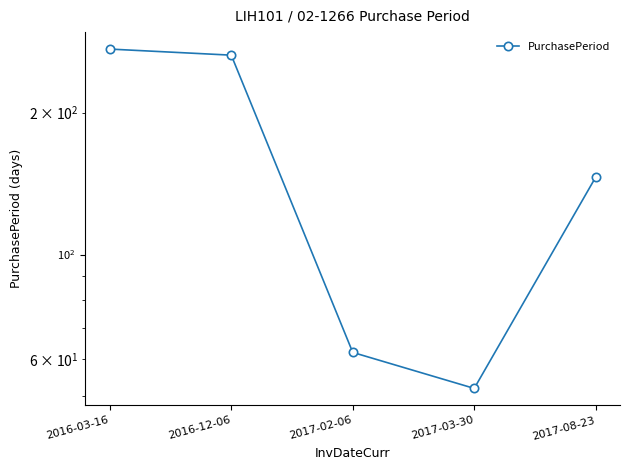

How many series are shown in this chart?

1